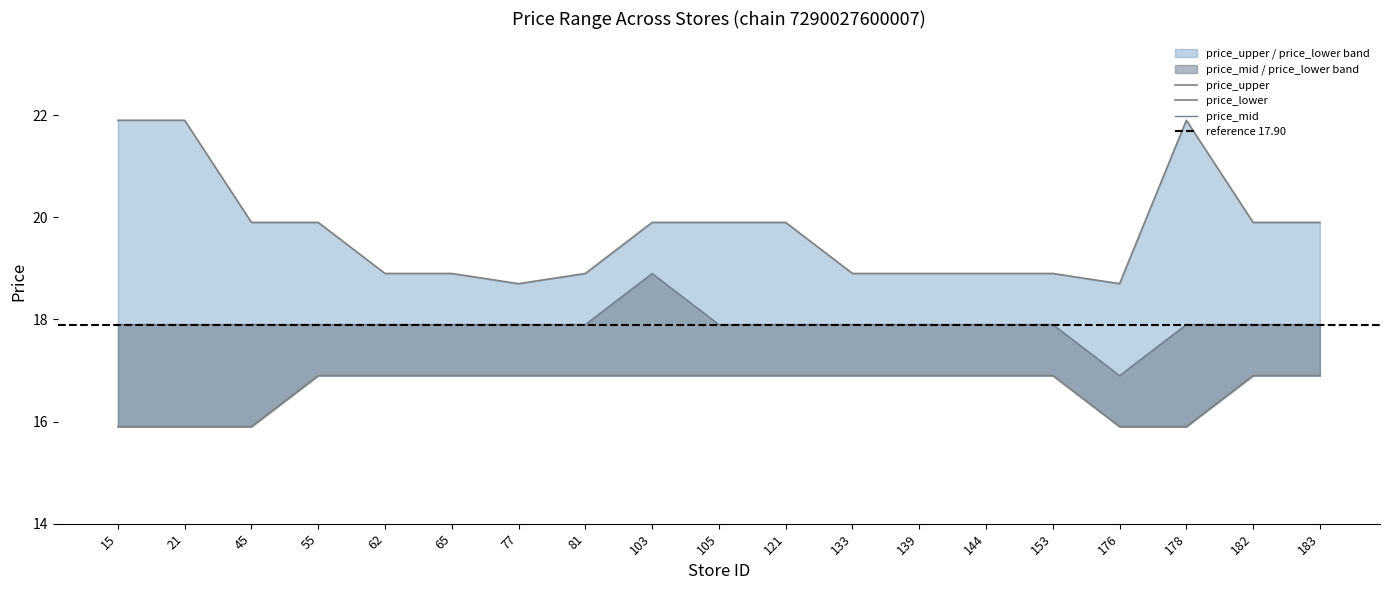

Which series has the largest total across all categories?

price_upper